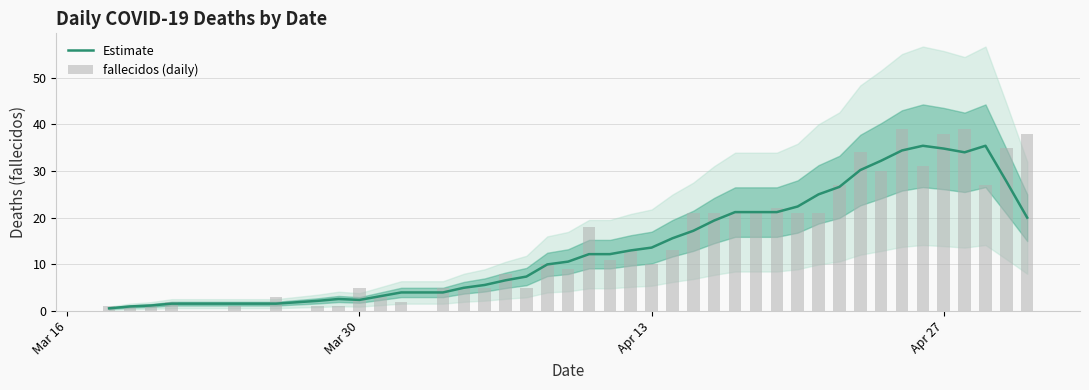

How many groups of bars are there?

40